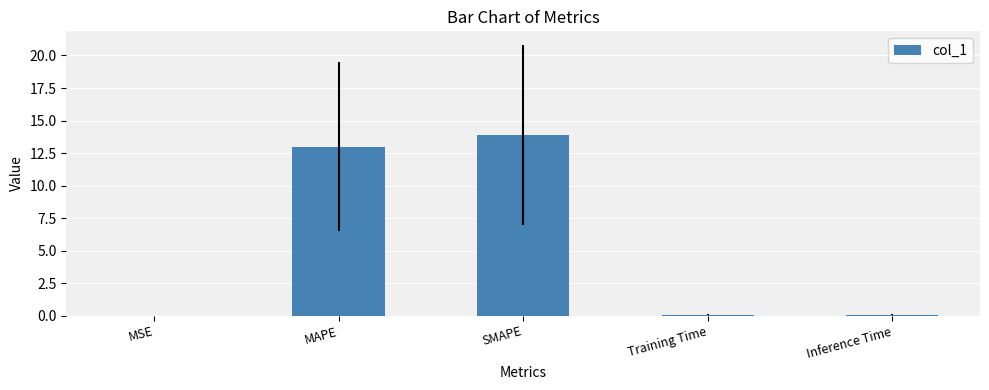

What is the approximate value at SMAPE?

13.9